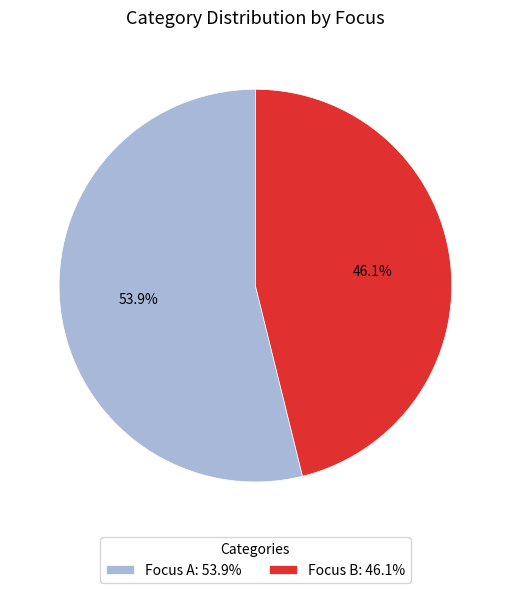

Which category has the smallest portion of the pie?

Focus B: 46.1%